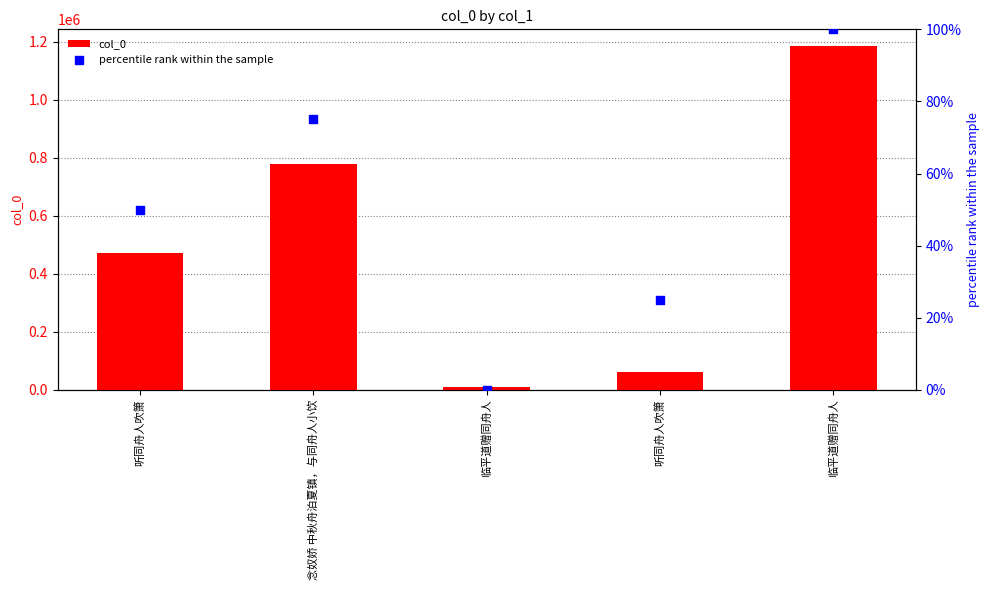

Is the value of percentile rank within the sample at 临平道赠同舟人 greater than the value of col_0 at 听同舟人吹箫?

No